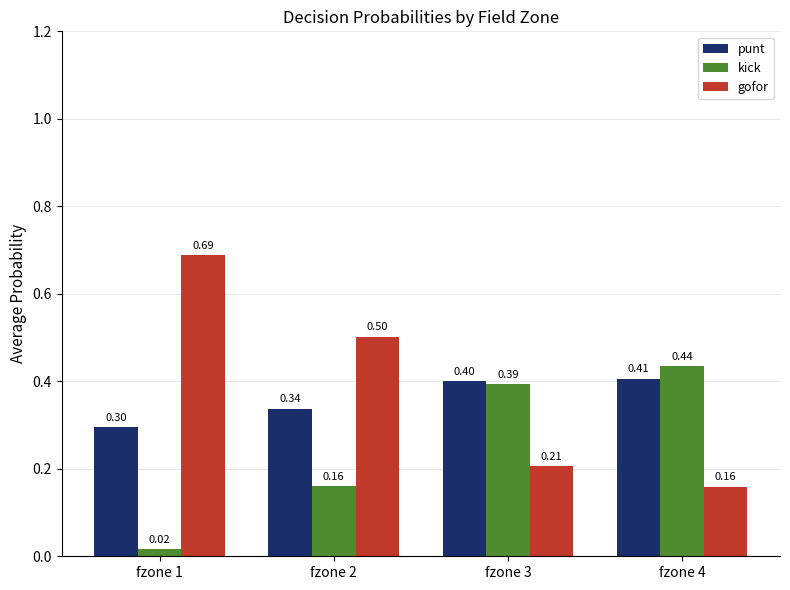

What is the total value across all series at fzone 2?

1.0